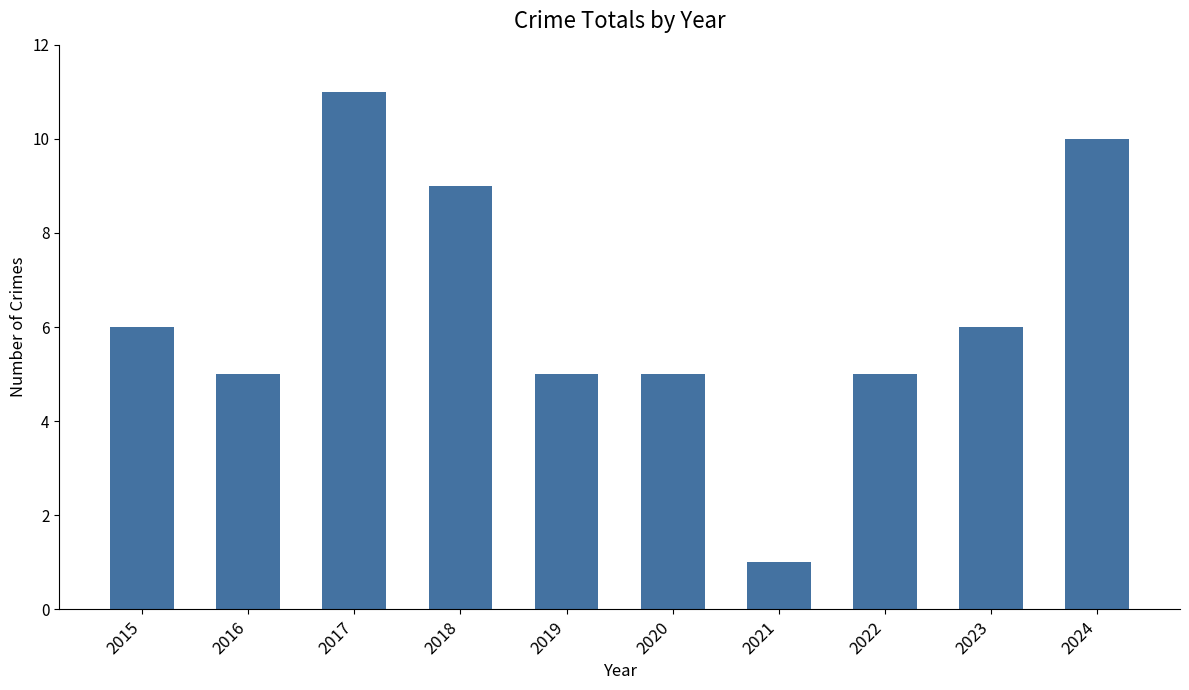

What is the smallest value displayed?

1